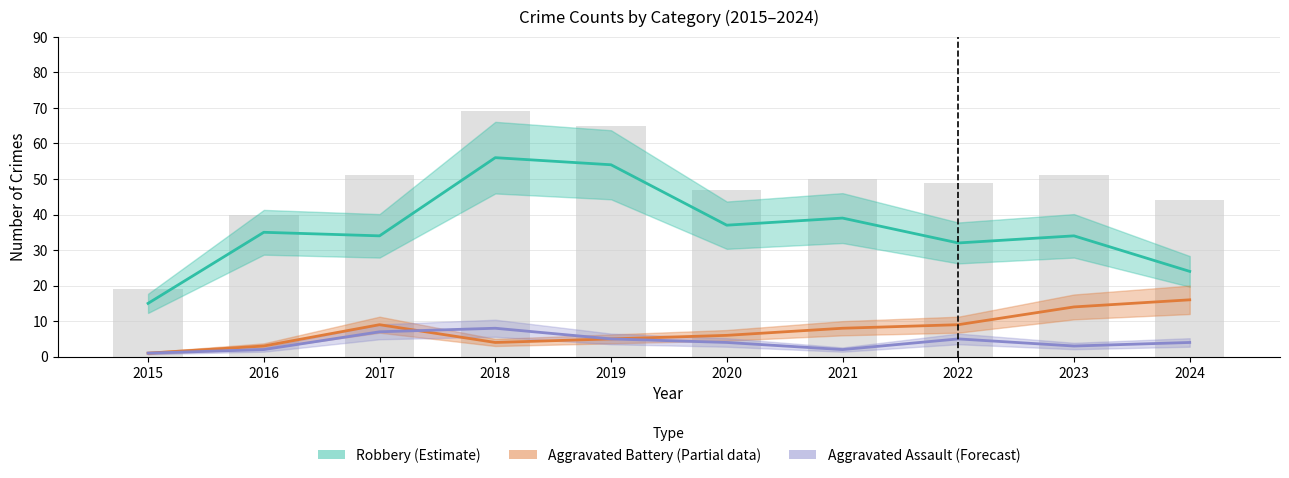

What value does the Aggravated Assault (Forecast) series have at 2020?

4